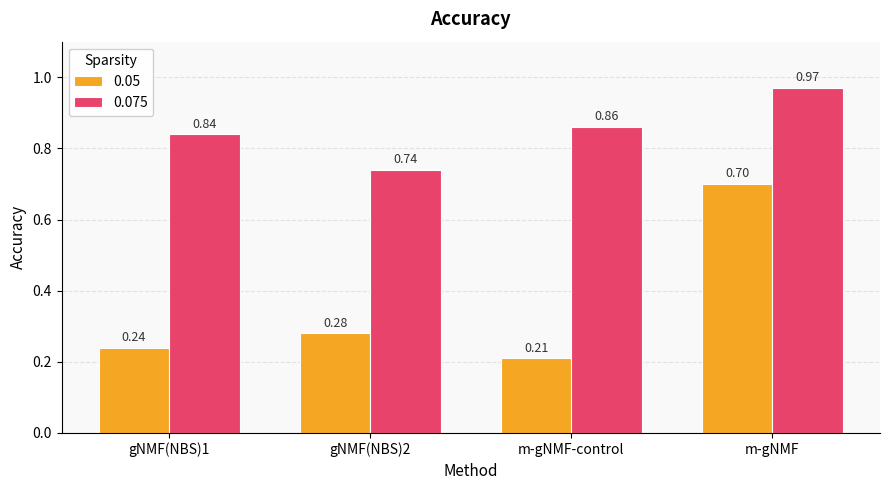

At which label is 0.075 closest to 0?

gNMF(NBS)2